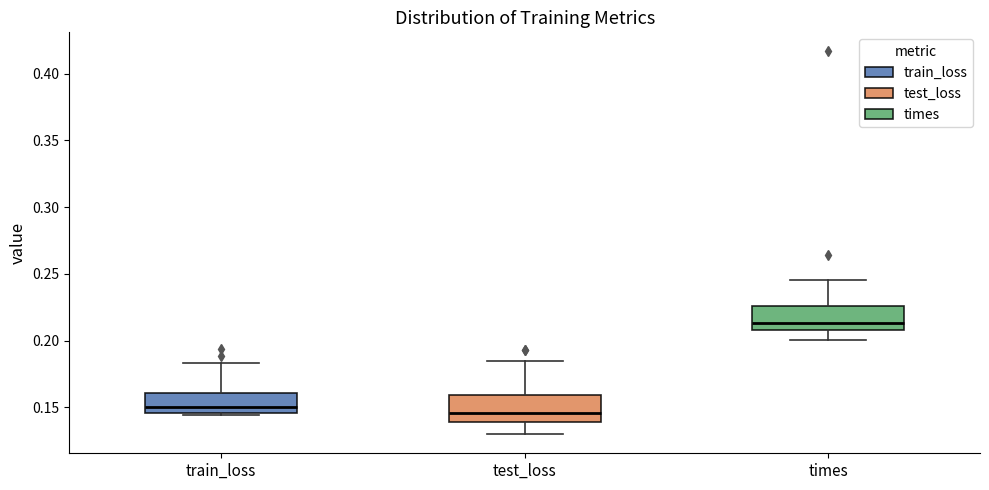

Reading left to right, transcribe this box plot: for each box, give where its median line is, the range the box spans, and where its two whiskers end, as read against the y-axis. The values are not printed on the chart, so give them approximately, as read against the axis.

train_loss: median 0.150, box 0.145 to 0.160, whiskers 0.145 (just below the box's lower edge) to 0.185
test_loss: median 0.145, box 0.140 to 0.160, whiskers 0.130 to 0.185
times: median 0.215, box 0.210 to 0.225, whiskers 0.200 to 0.245